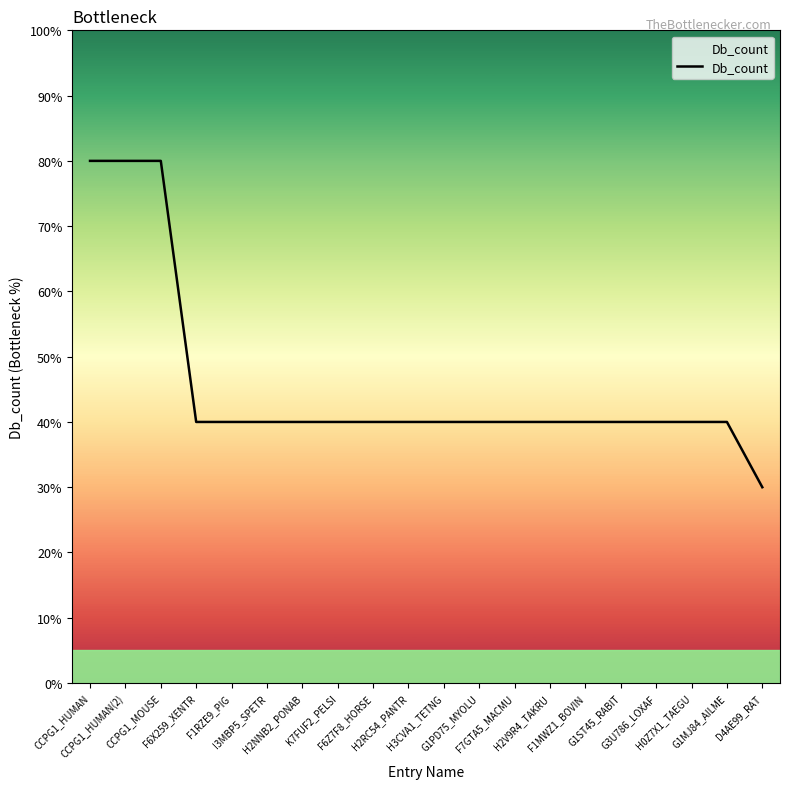

Does the chart have visible grid lines?

No